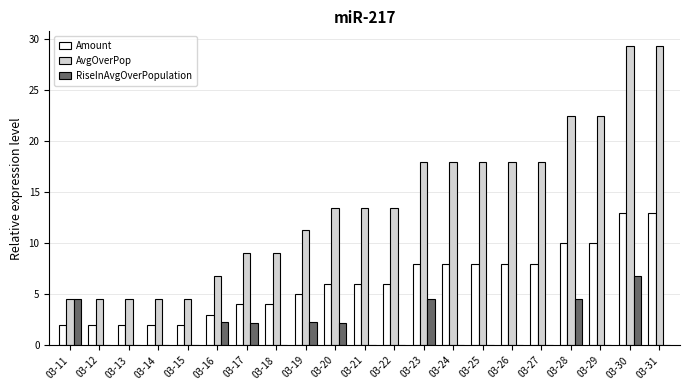

Which series changed the most between 03-13 and 03-27?

AvgOverPop